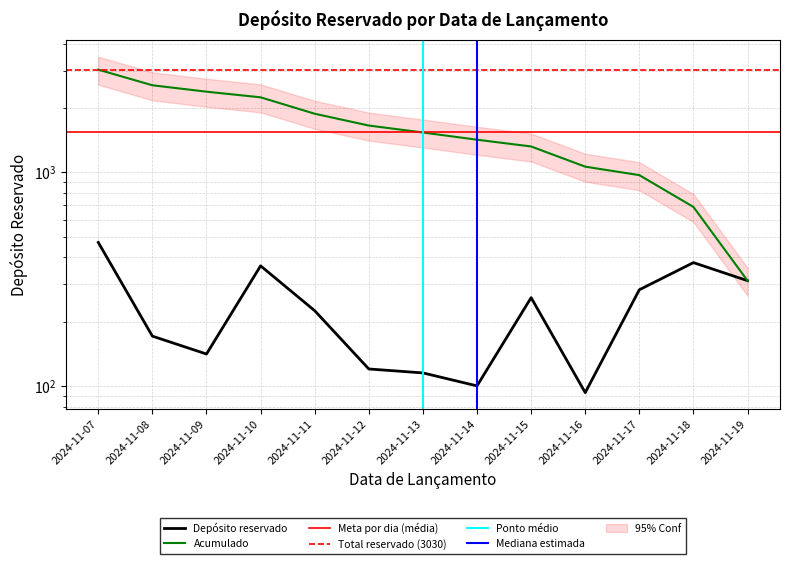

The chart shows a value of 470 at 2024-11-07. True or false?

True